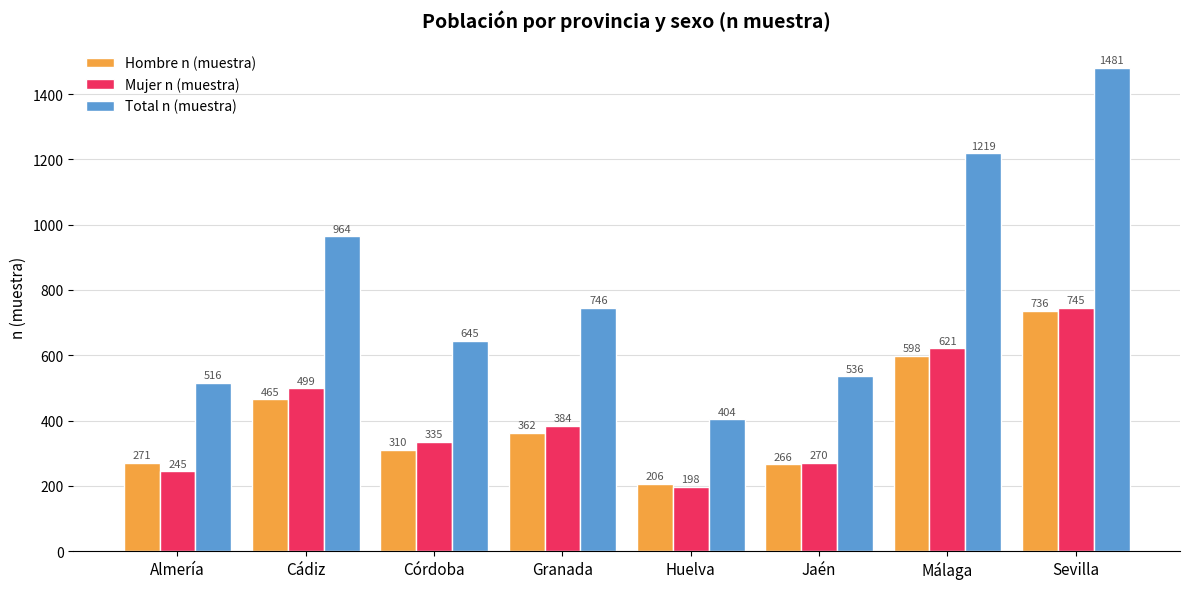

What position from the left is Sevilla?

8